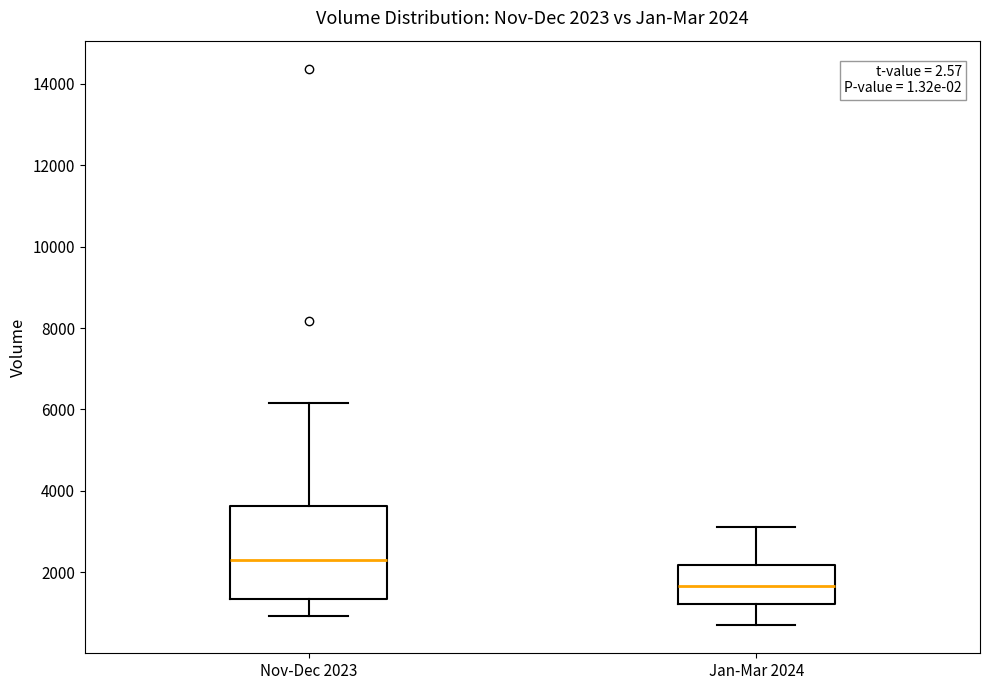

Which box has the lowest median line?

Jan-Mar 2024